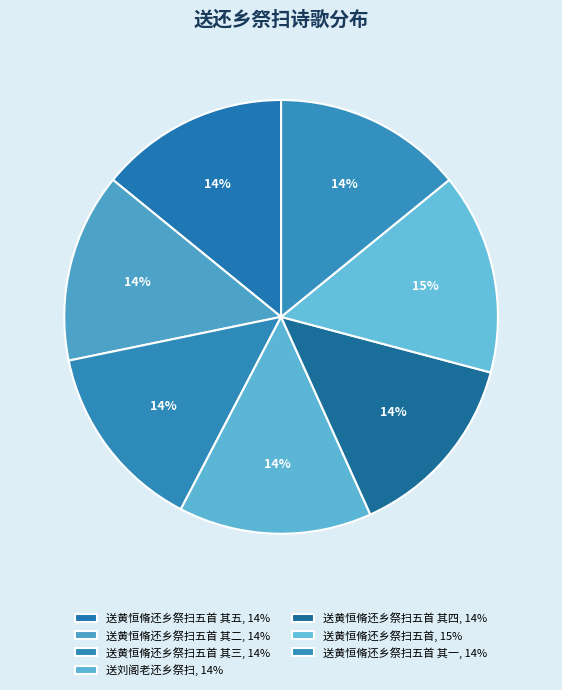

How many slices are in this pie chart?

7